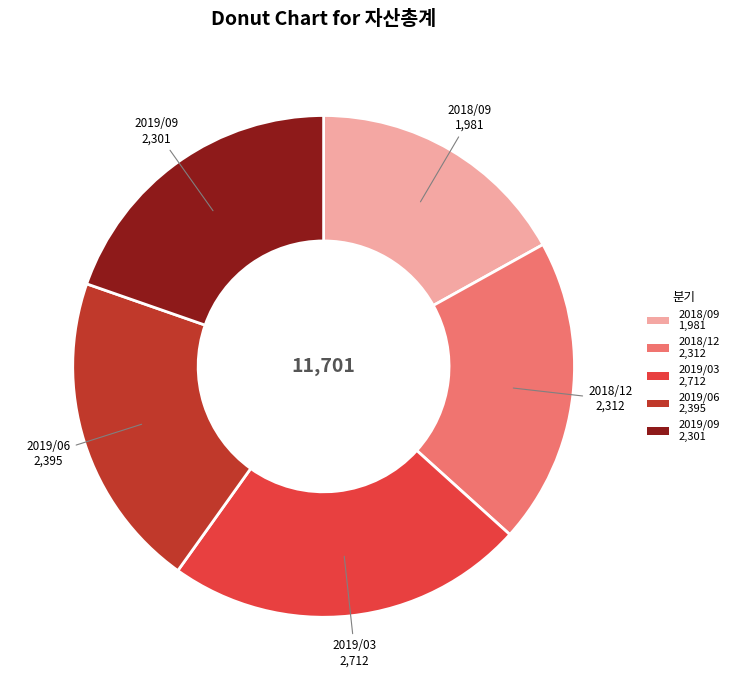

Which has a higher value, 2018/09 1,981 or 2019/09 2,301?

2019/09 2,301